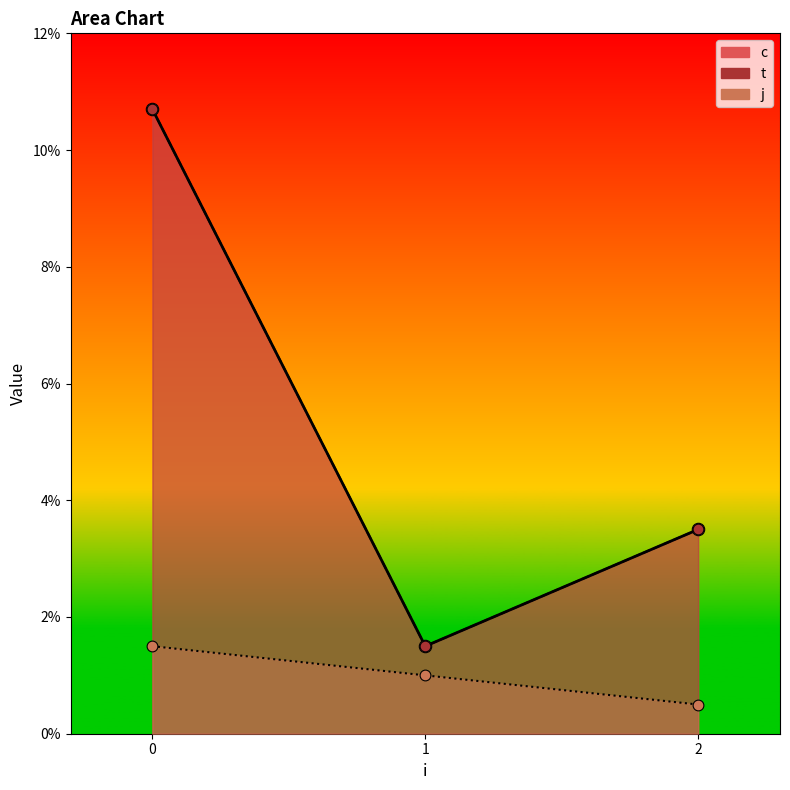

Which series reaches the maximum Y coordinate?

c